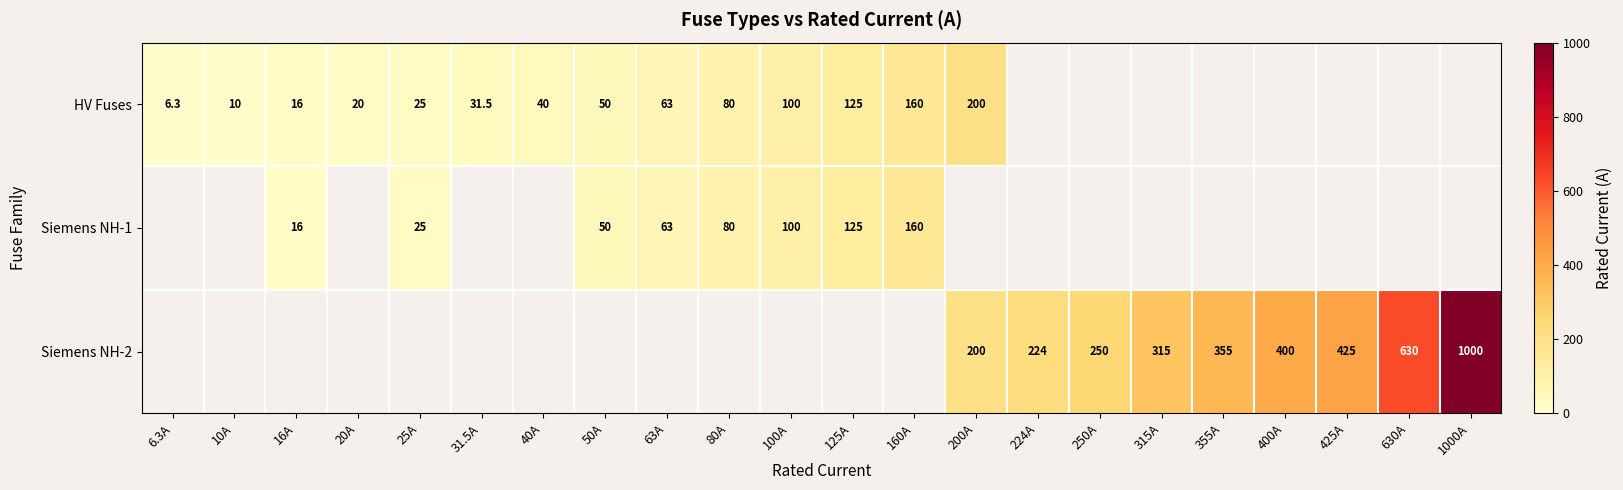

True or false: Siemens NH-1 has a value of 80.0 at 80A.

True